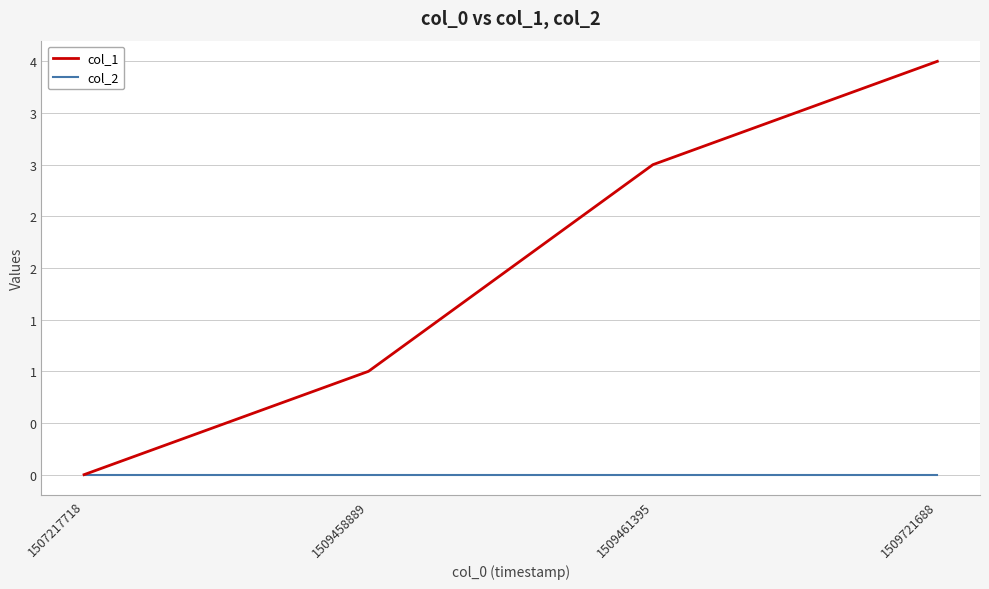

True or false: col_1 has more than 0 interior local peaks.

False